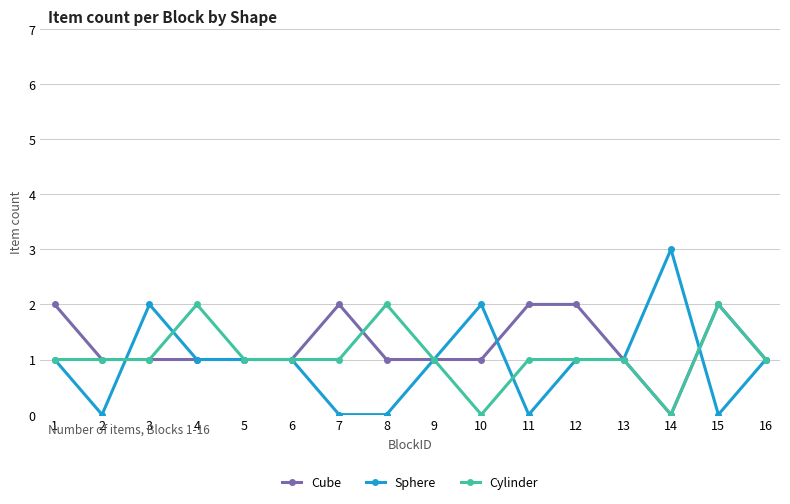

The Cube series shows 1 at 16. True or false?

True